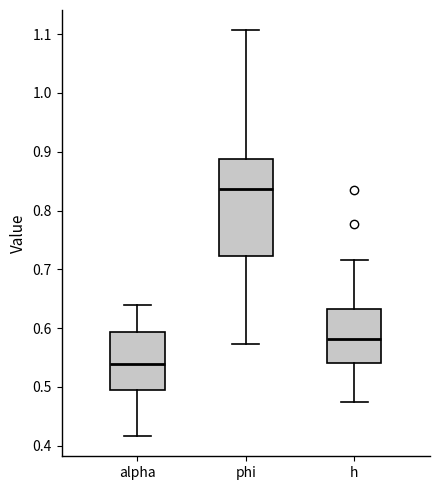

Reading left to right, transcribe this box plot: for each box, give where its median line is, the range the box spans, and where its two whiskers end, as read against the y-axis. The values are not printed on the chart, so give them approximately, as read against the axis.

alpha: median 0.54, box 0.49 to 0.59, whiskers 0.42 to 0.64
phi: median 0.84, box 0.72 to 0.89, whiskers 0.57 to 1.11
h: median 0.58, box 0.54 to 0.63, whiskers 0.47 to 0.72